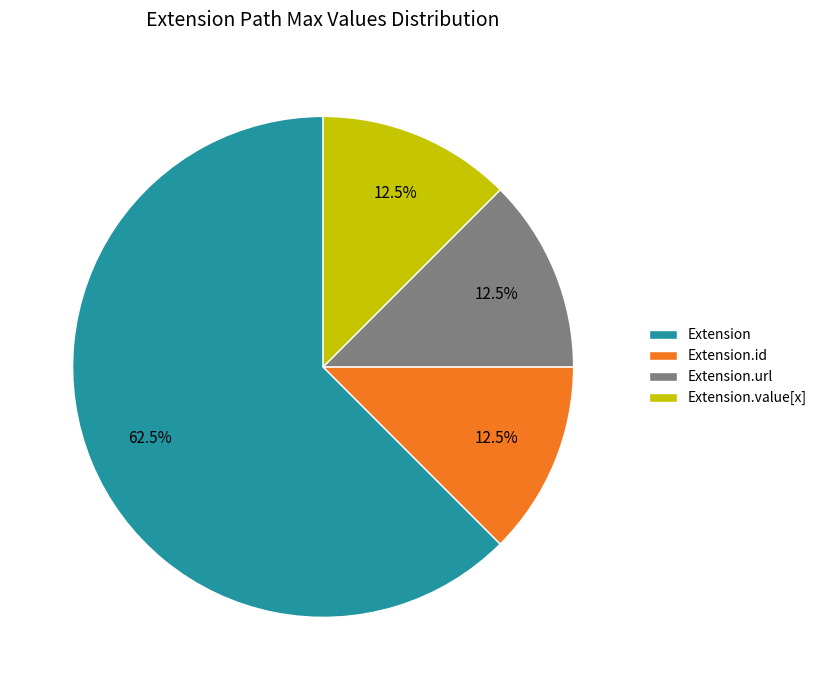

To the nearest percent, what is the combined percentage of Extension.url and Extension?

75%